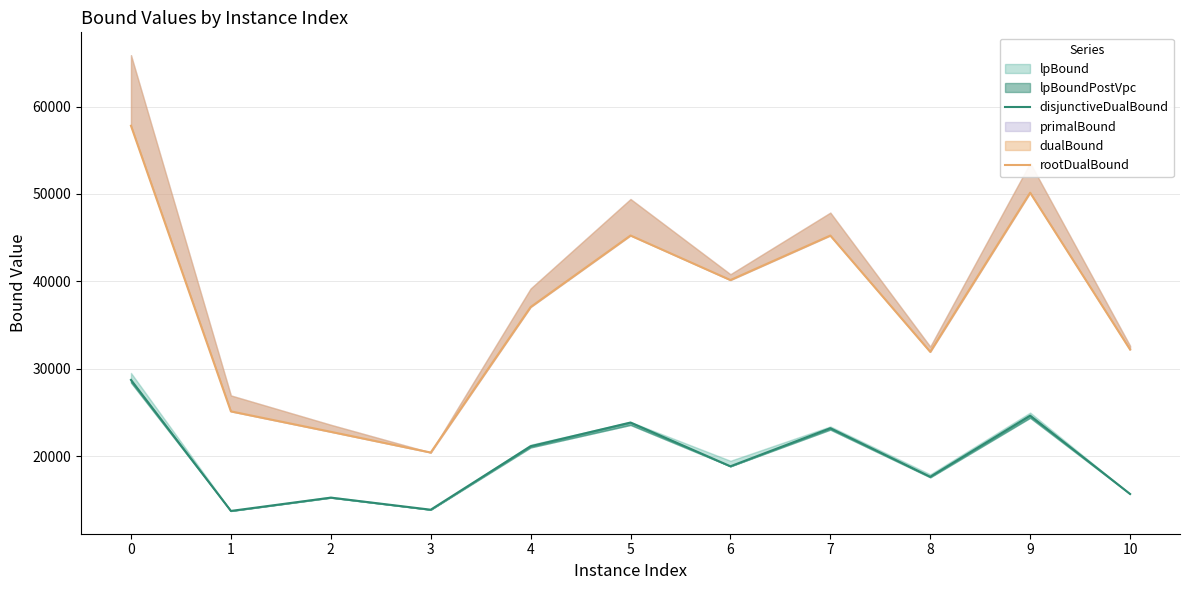

True or false: disjunctiveDualBound and rootDualBound cross at least once.

False